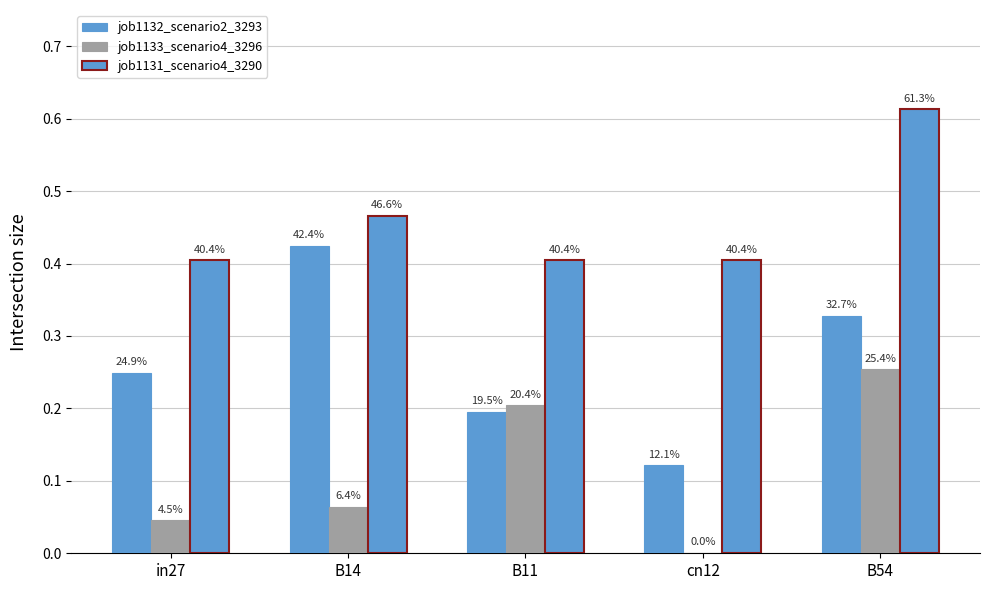

What is the spread (max minus min) of values at B14?

0.4